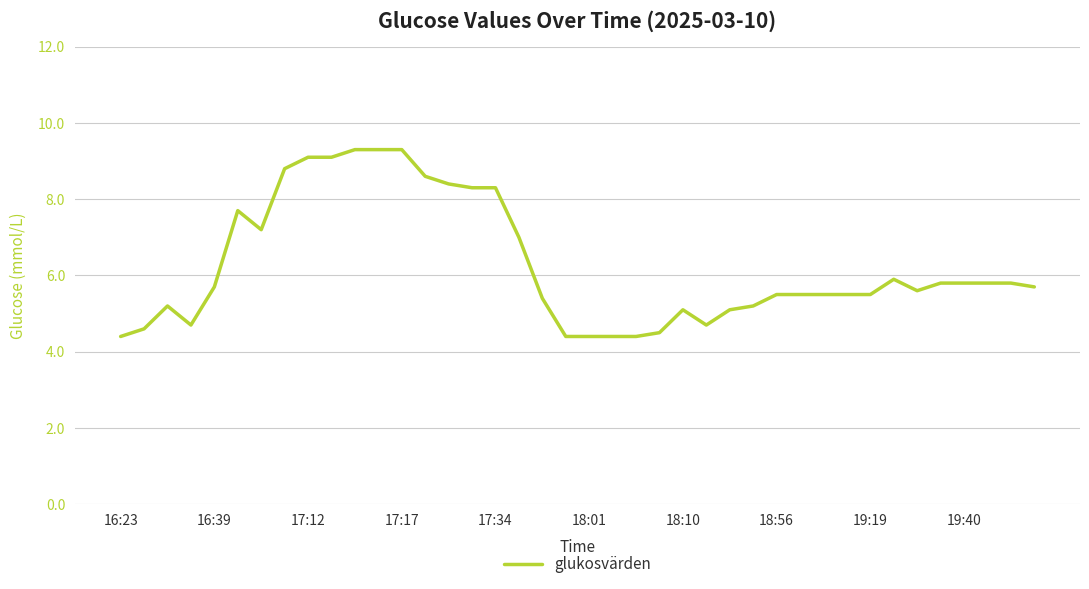

What is the difference between the maximum and minimum values?

4.9